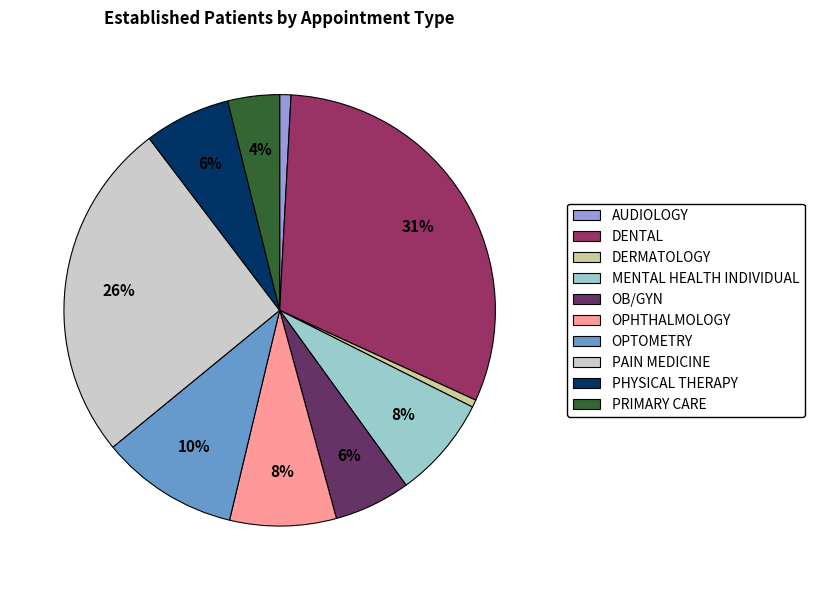

What is the largest slice in the pie chart?

DENTAL